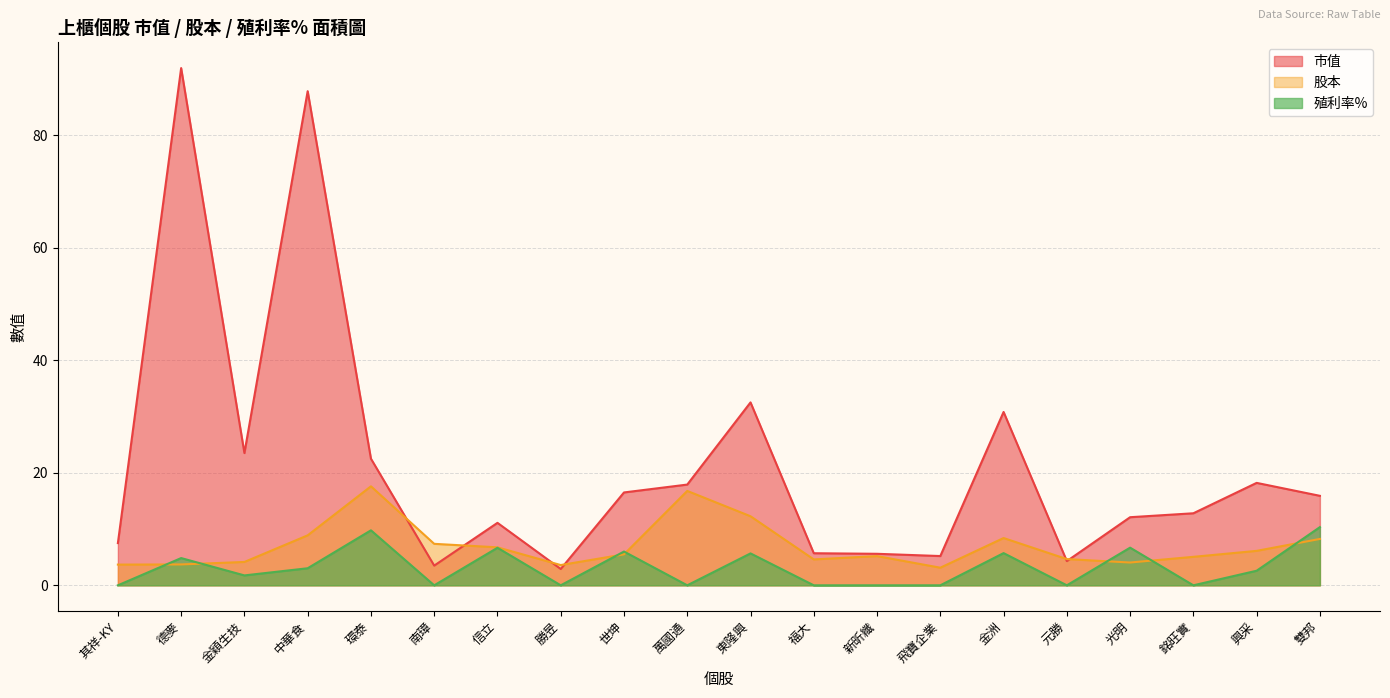

How many data points in 市值 are above 15?

10